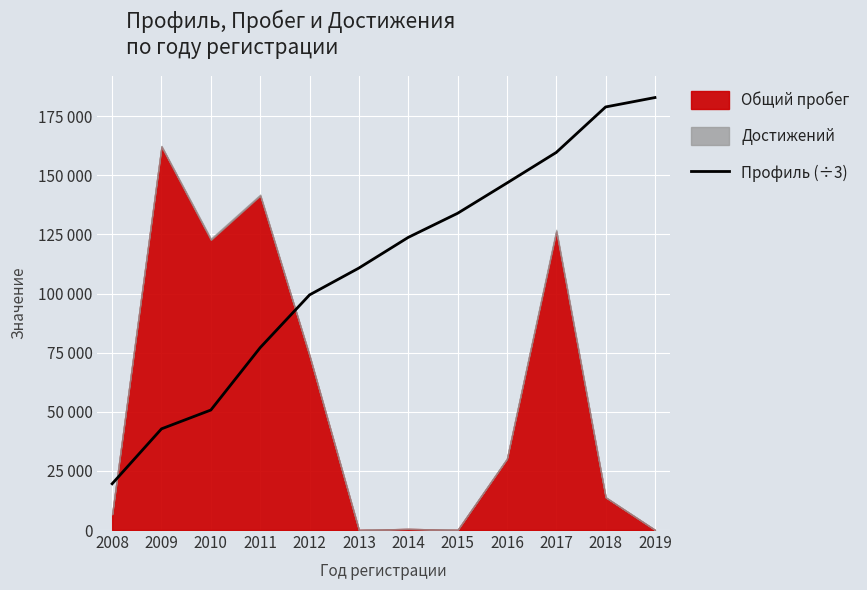

Approximately how many times larger is the value at 2011 compared to 2016?

0.5